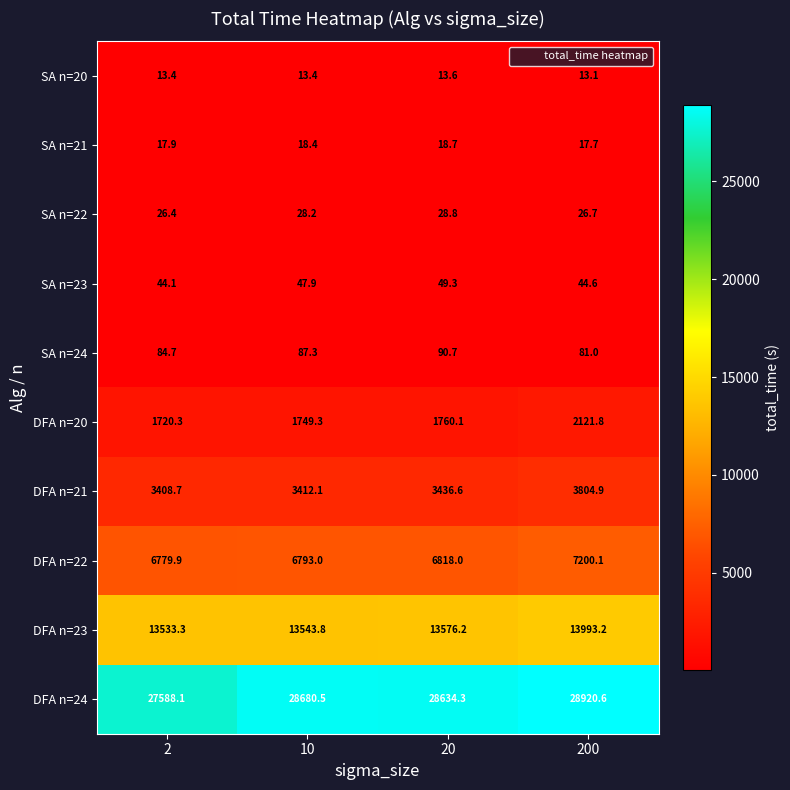

What is the difference between the highest and lowest values at 10?

28667.1